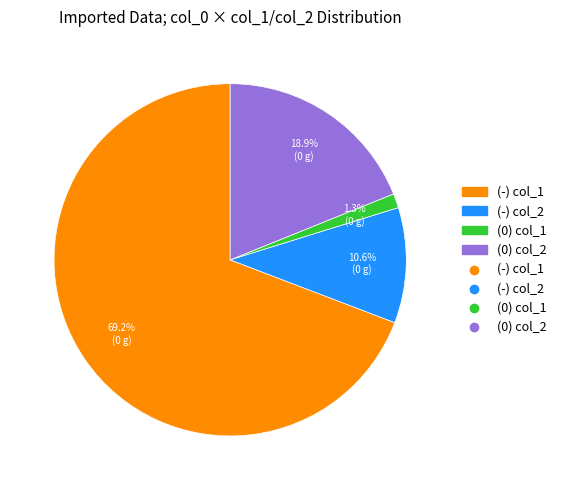

Is there a majority slice in this chart?

Yes